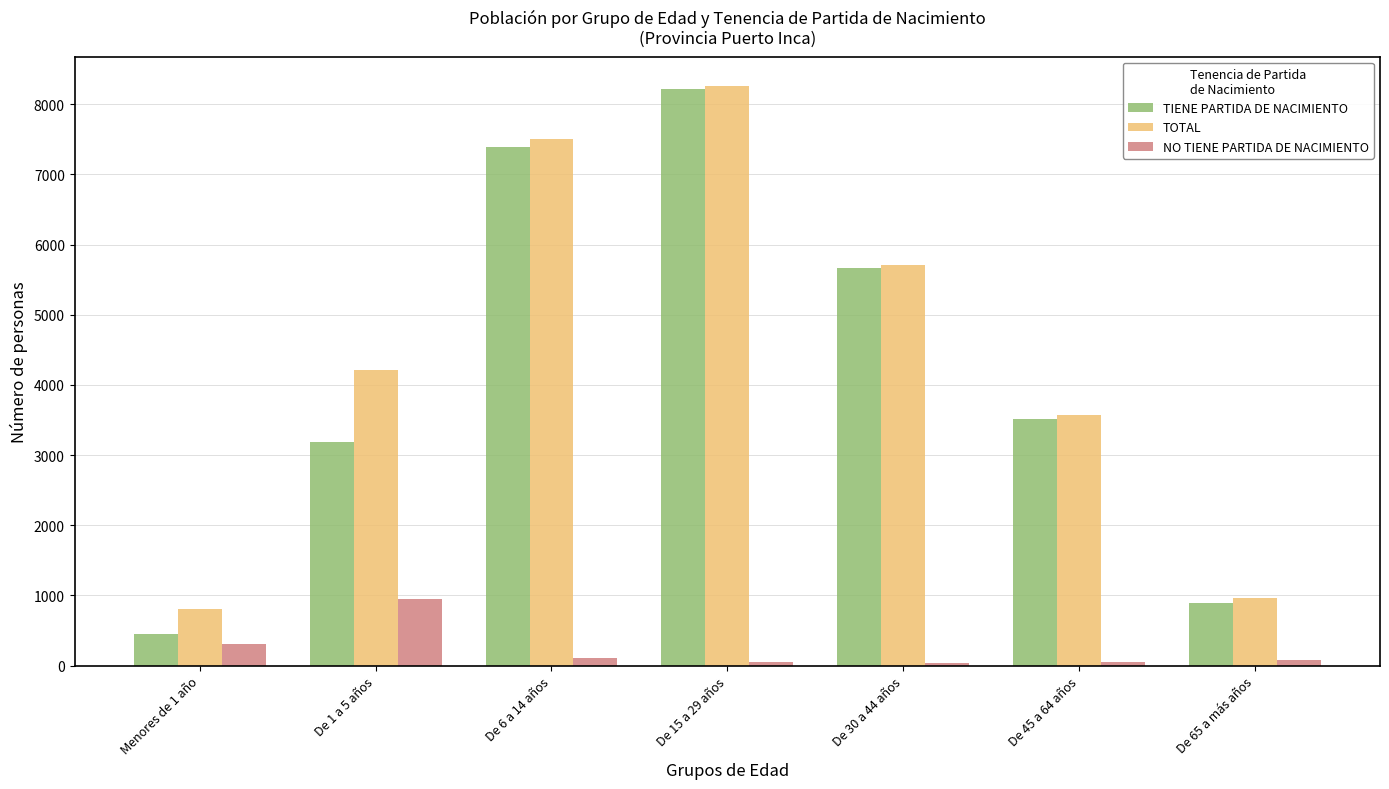

True or false: TIENE PARTIDA DE NACIMIENTO has a value of 405 at De 65 a más años.

False